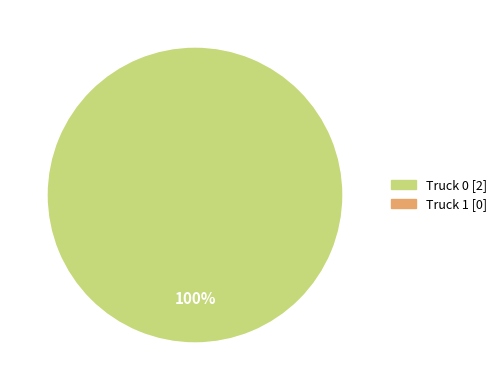

Is there a majority slice in this chart?

Yes